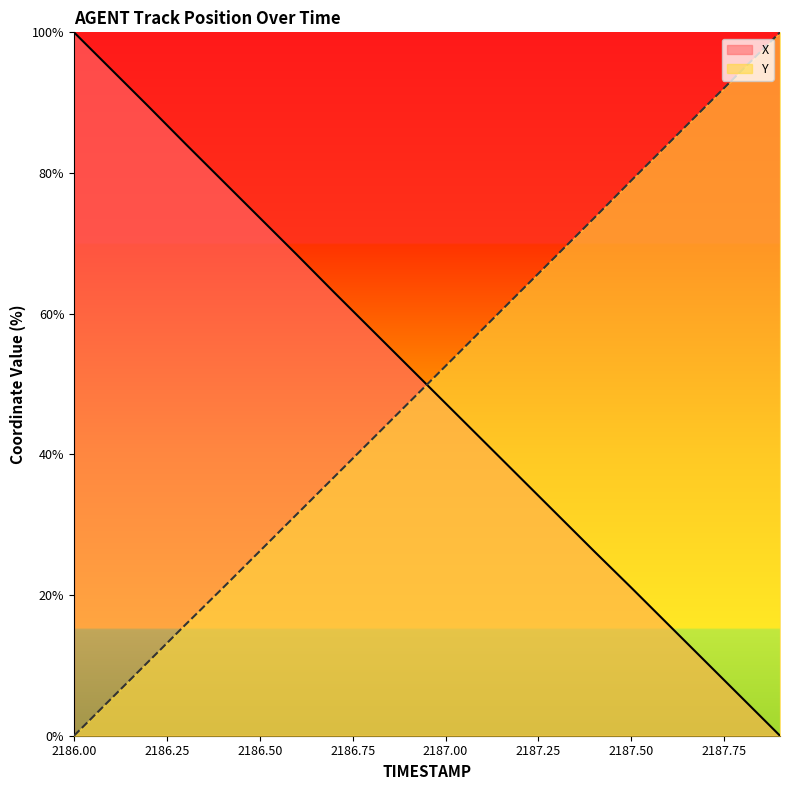

The Y series shows 94.5 at 2187.00. True or false?

False